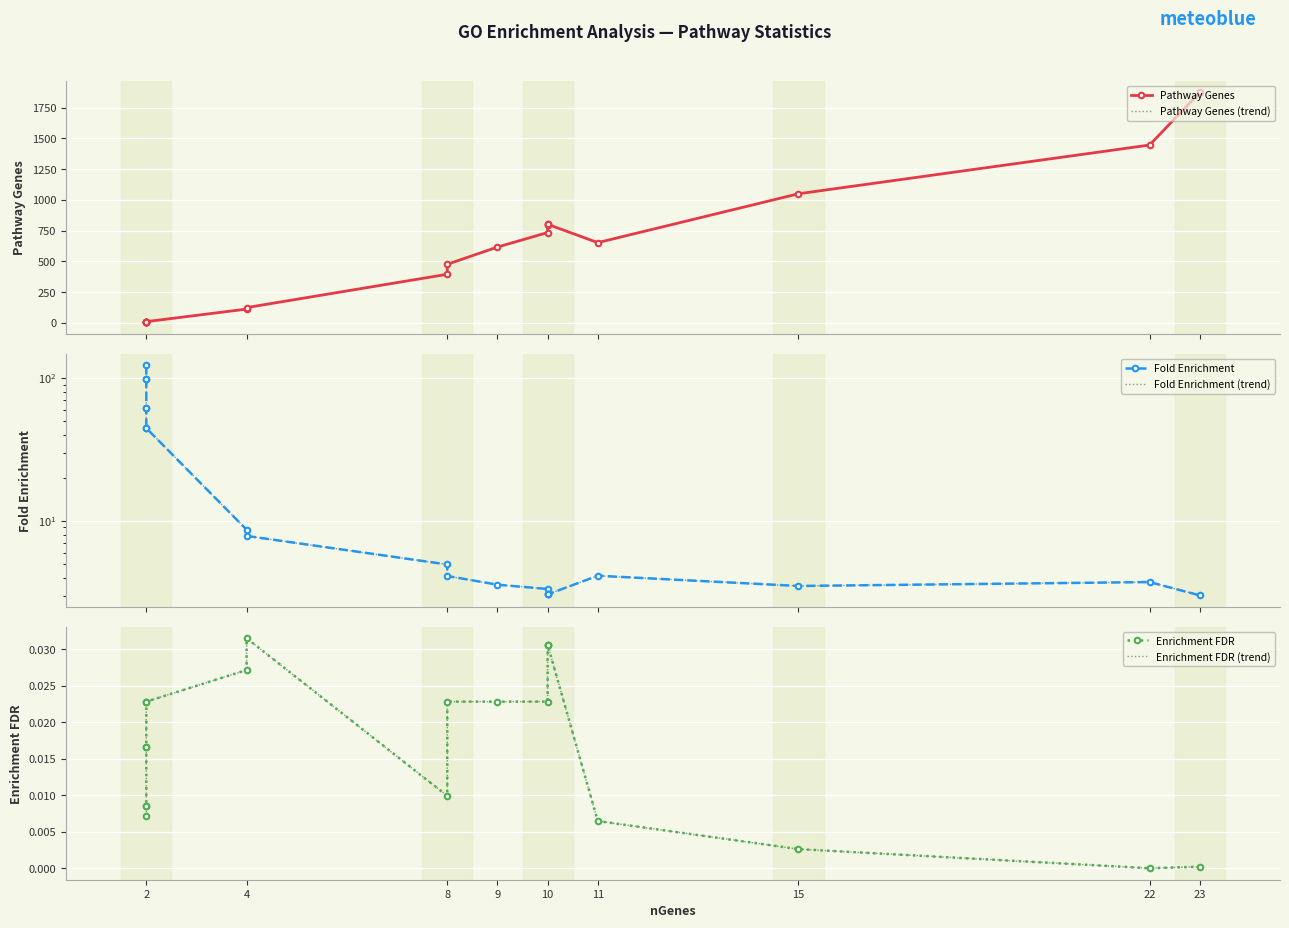

True or false: Fold Enrichment (trend) has more than 0 points higher than both neighbors.

True